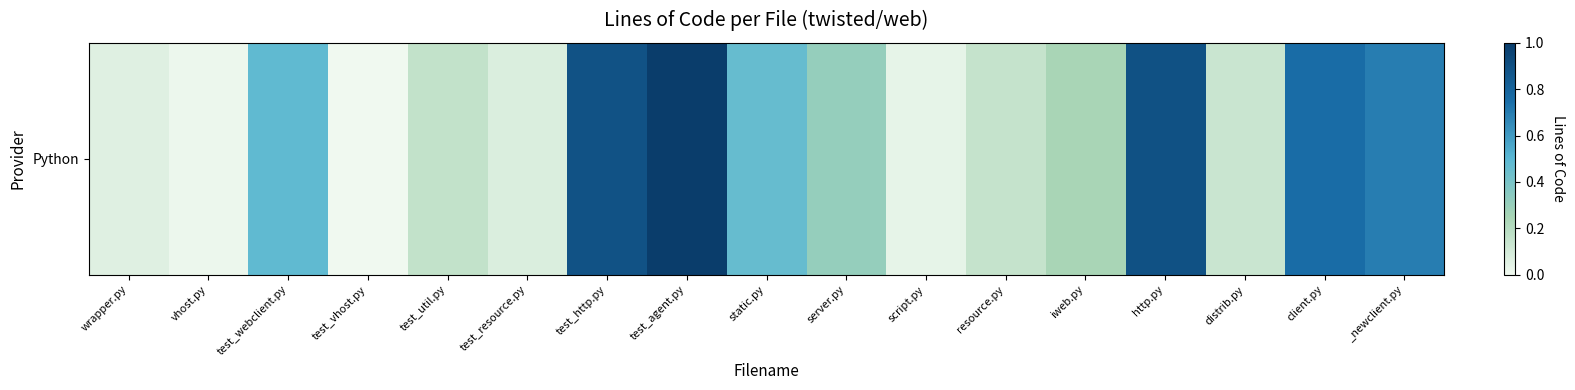

Rank the categories by value from highest to lowest.

test_agent.py, http.py, test_http.py, client.py, _newclient.py, test_webclient.py, static.py, server.py, iweb.py, test_util.py, resource.py, distrib.py, test_resource.py, wrapper.py, script.py, vhost.py, test_vhost.py